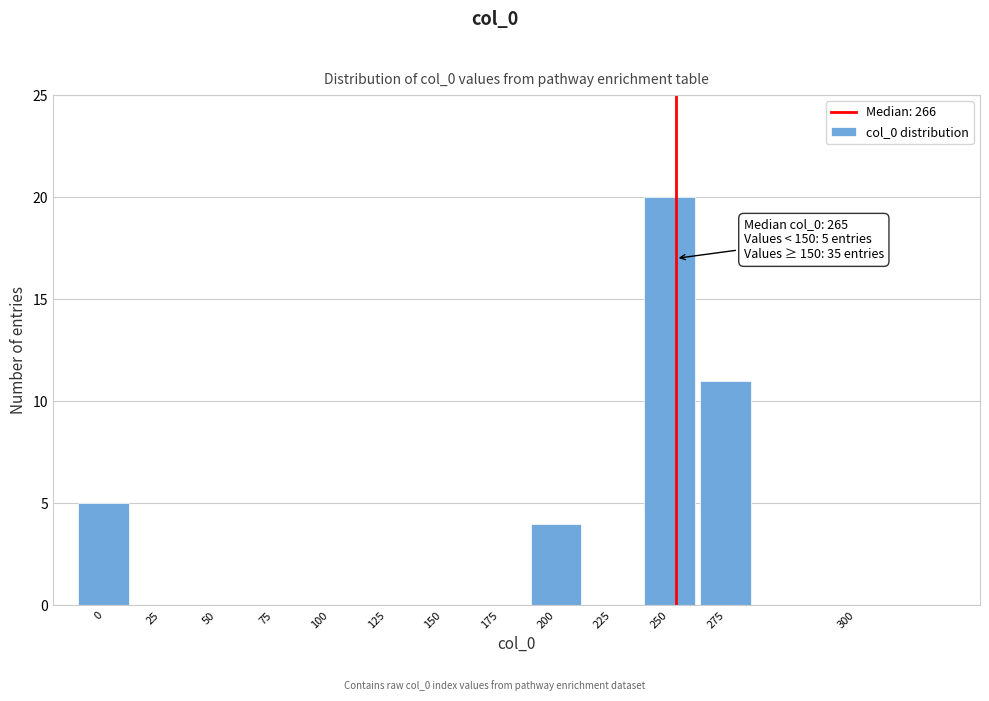

Reading left to right, extract all data points from this chart.

0=5	25=0	50=0	75=0	100=0	125=0	150=0	175=0	200=4	225=0	250=20	275=11	300=0